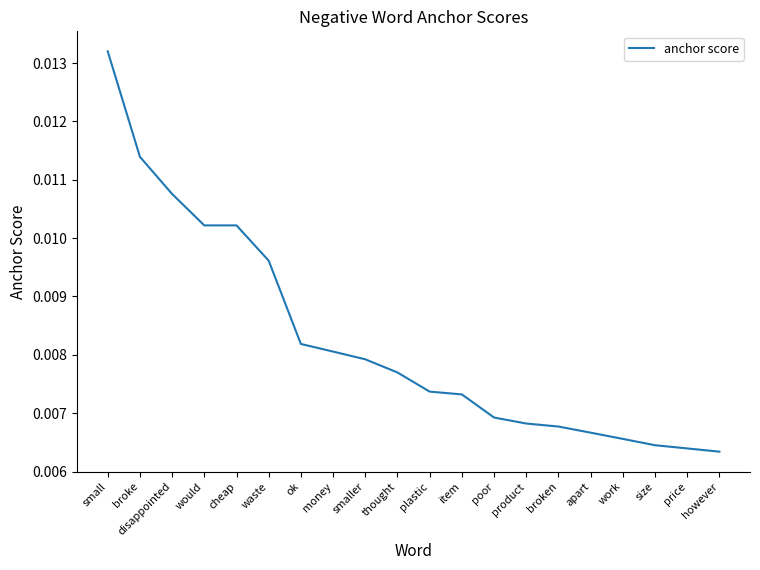

Between broken and however, which is larger?

broken